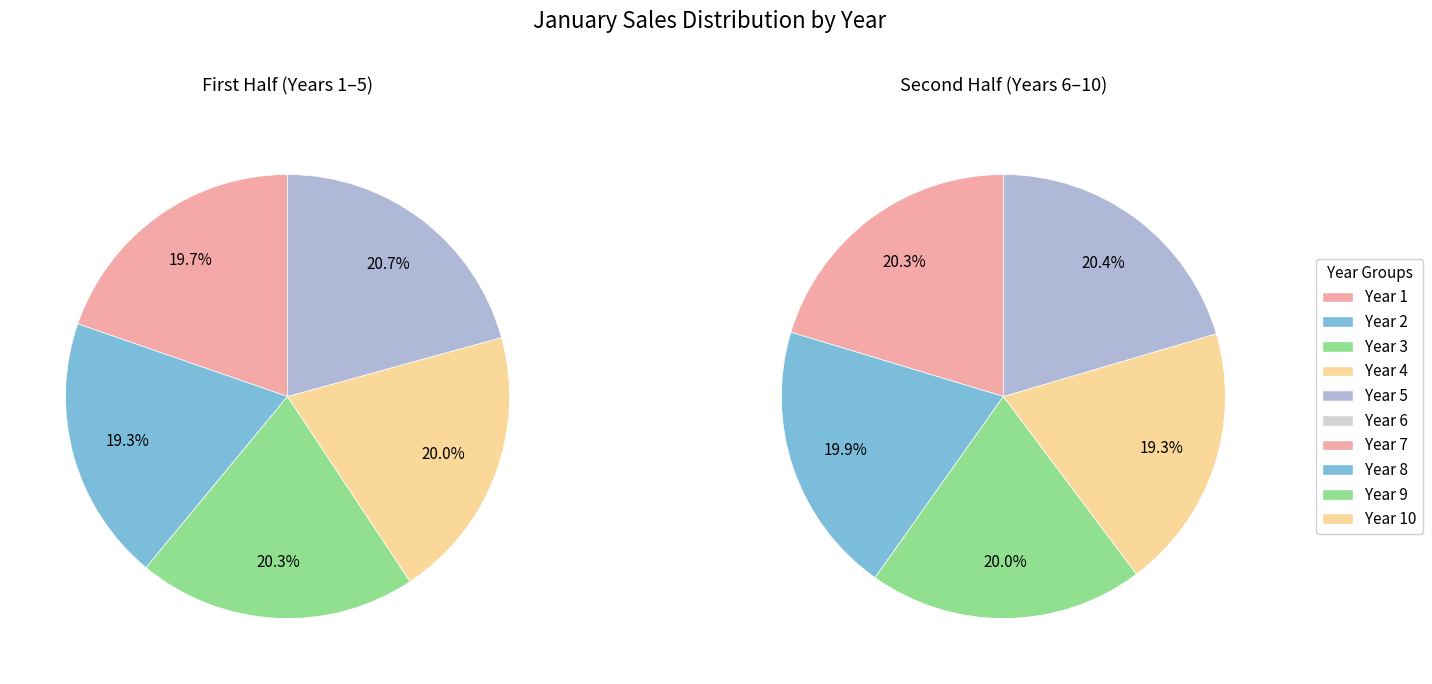

Is it true that 4 is 1% of the pie?

False